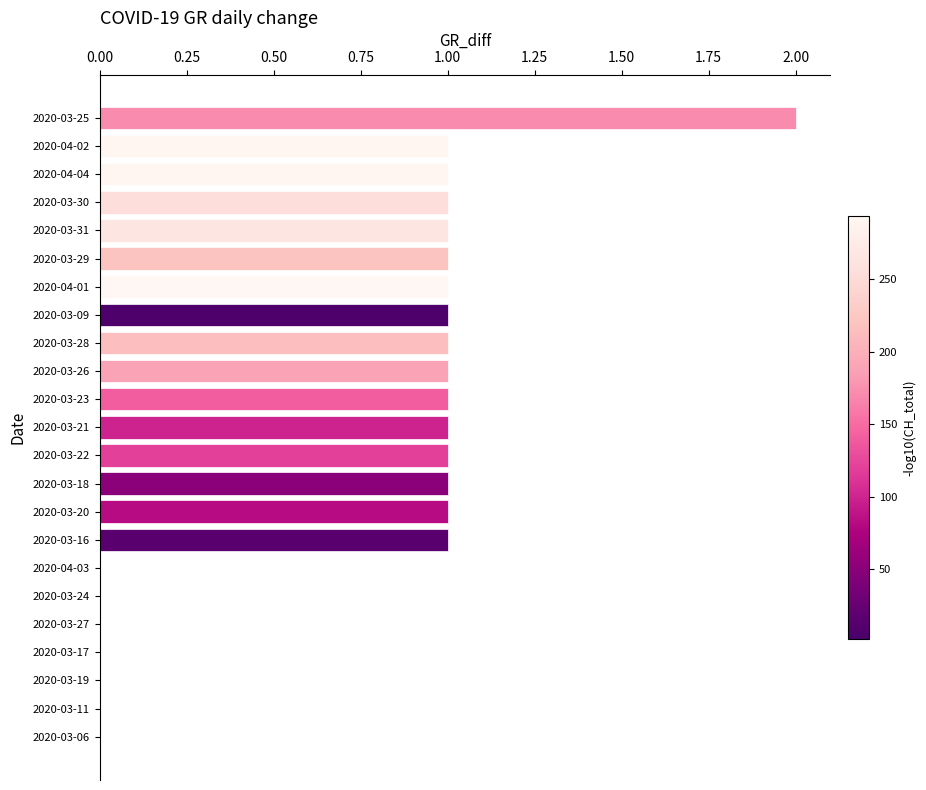

What is the ratio of the value at 2020-04-01 to the value at 2020-03-18?

1.0